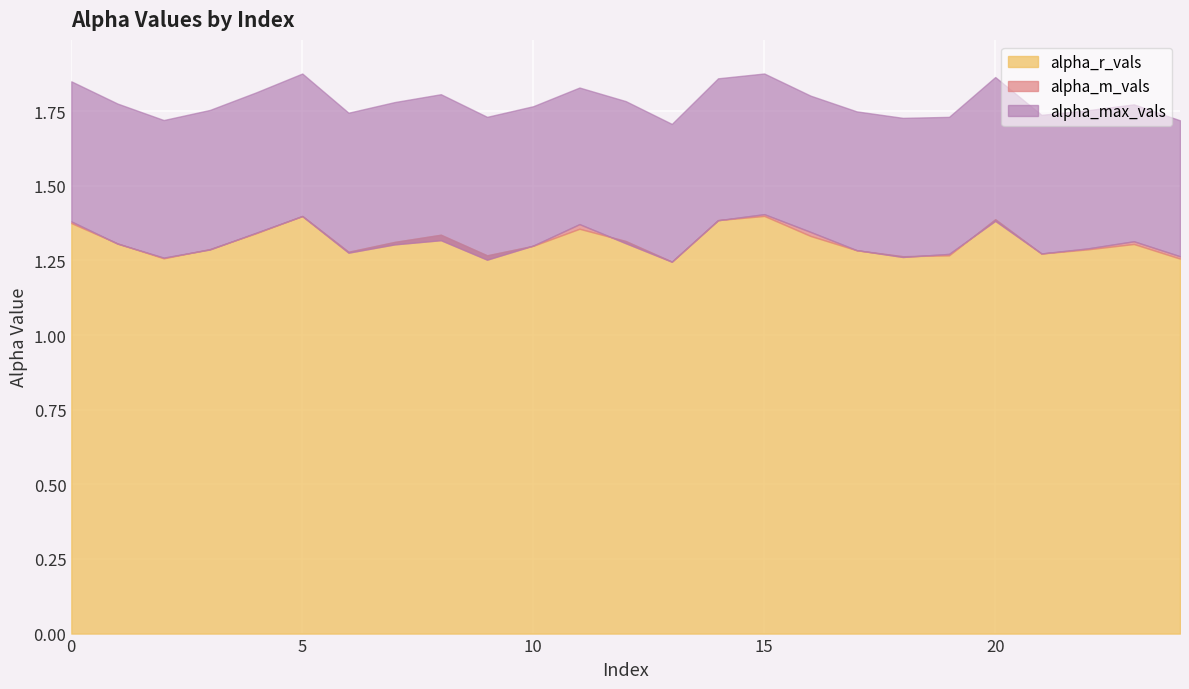

At which label is alpha_r_vals closest to 1?

13